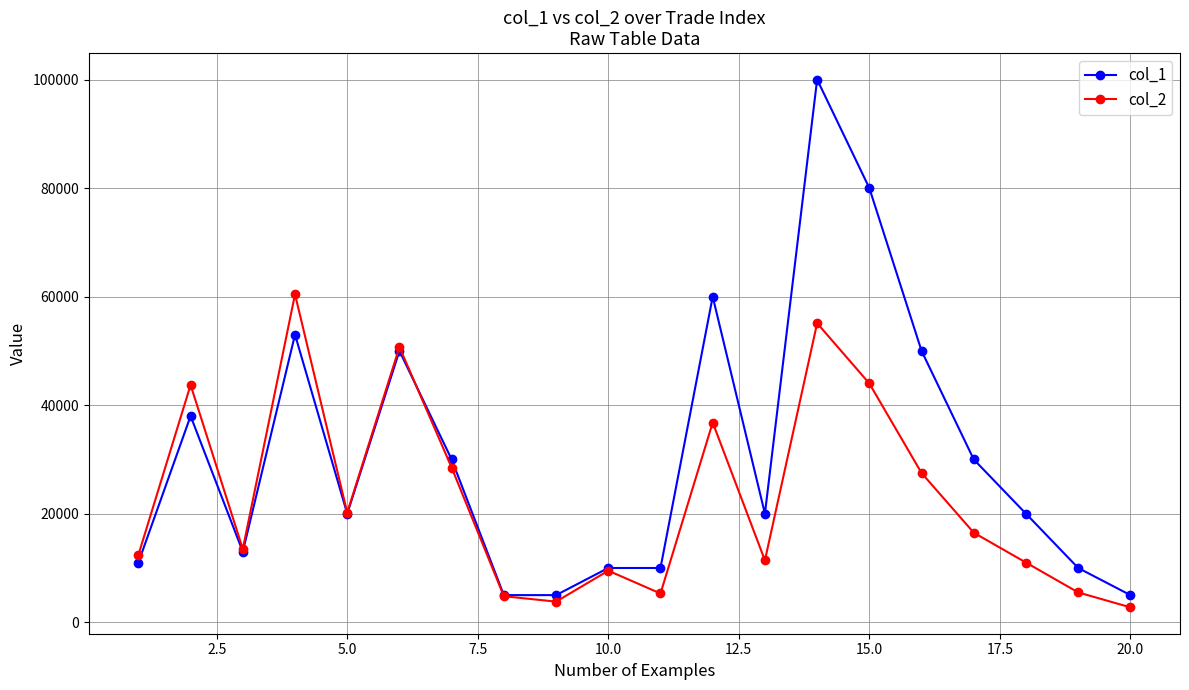

What is the average value of the col_1 series?

31000